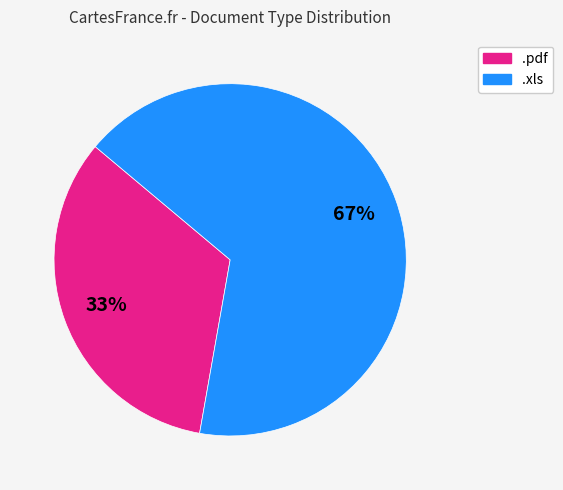

To the nearest percent, what is the average slice percentage?

50%